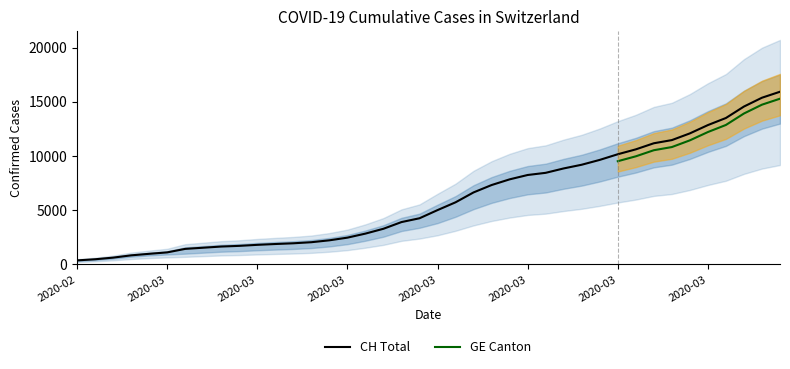

What is the difference between the maximum and minimum values?

15551